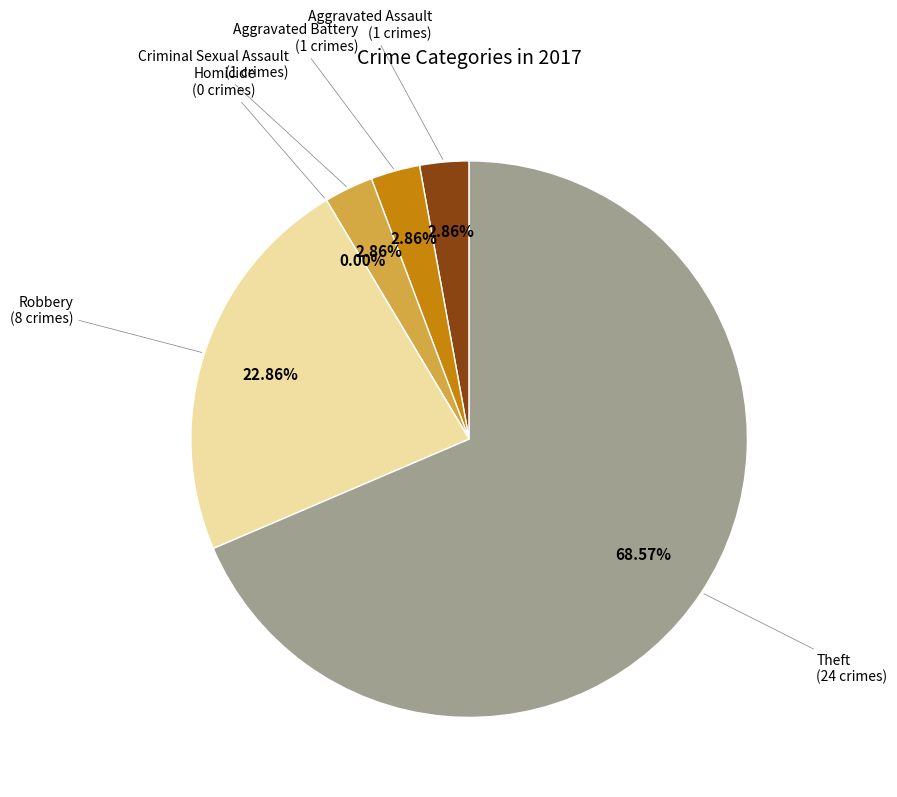

Which slice represents more than half of the pie?

Theft